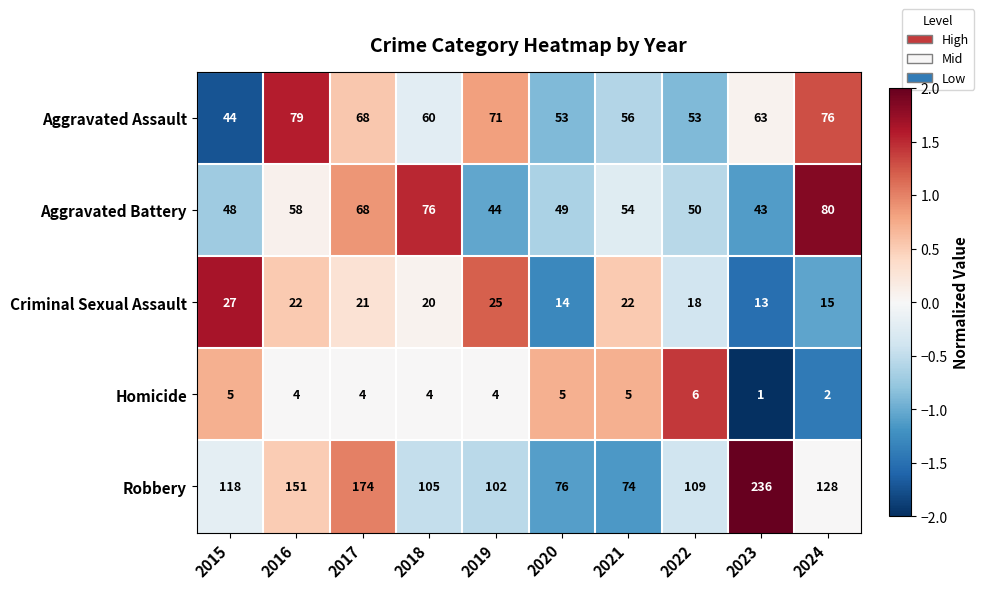

Is it true that Homicide equals 2 at 2019?

False